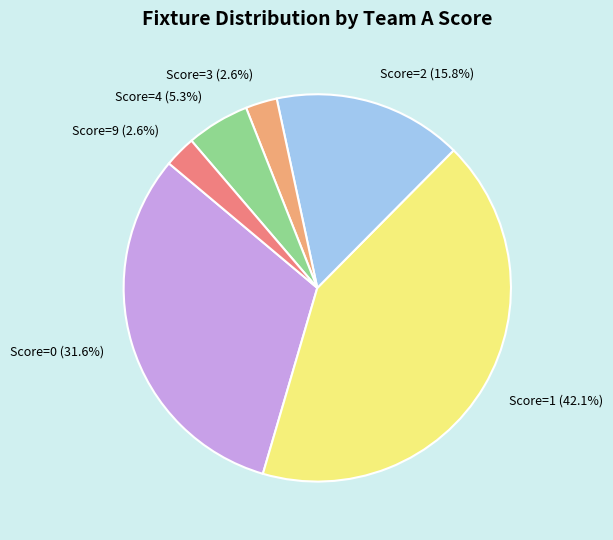

What is the largest slice in the pie chart?

Score=1 (42.1%)